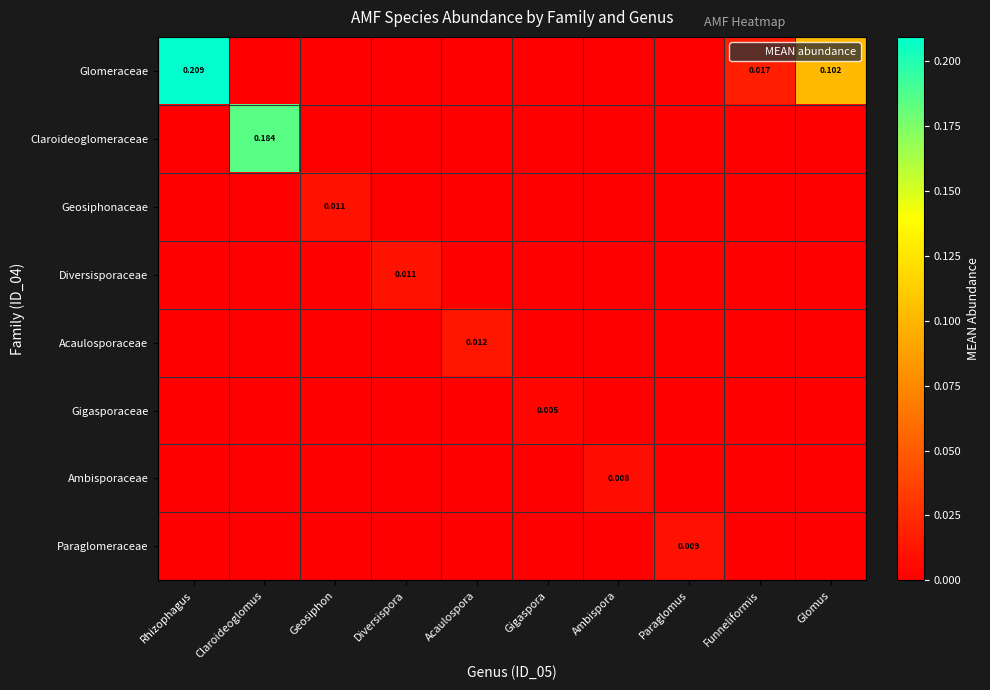

Between Funneliformis and Gigaspora, which is larger?

Funneliformis